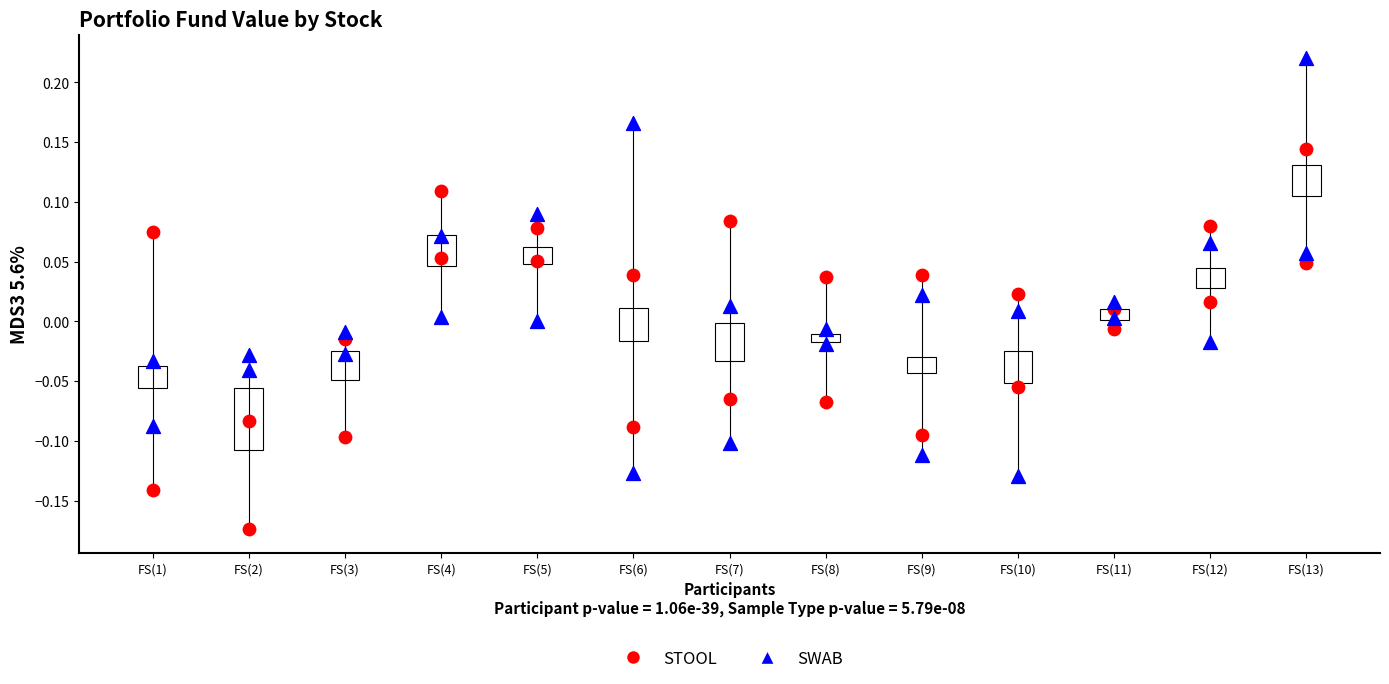

How many data points are displayed?

52